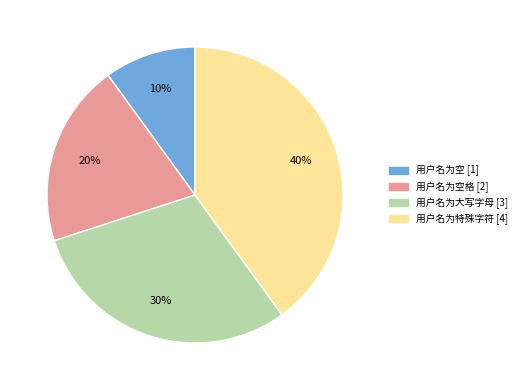

How many segments does this pie chart have?

4